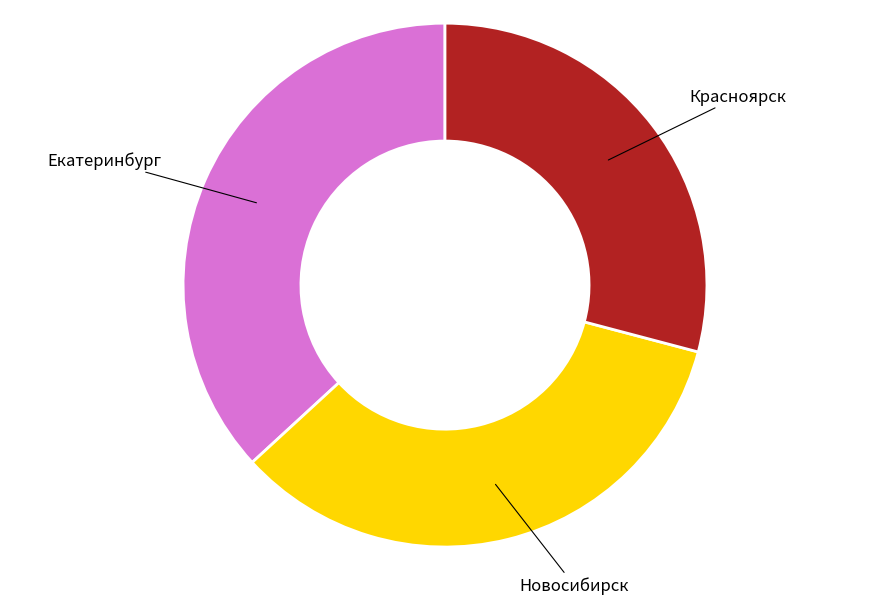

Rank the categories by value from highest to lowest.

Екатеринбург, Новосибирск, Красноярск